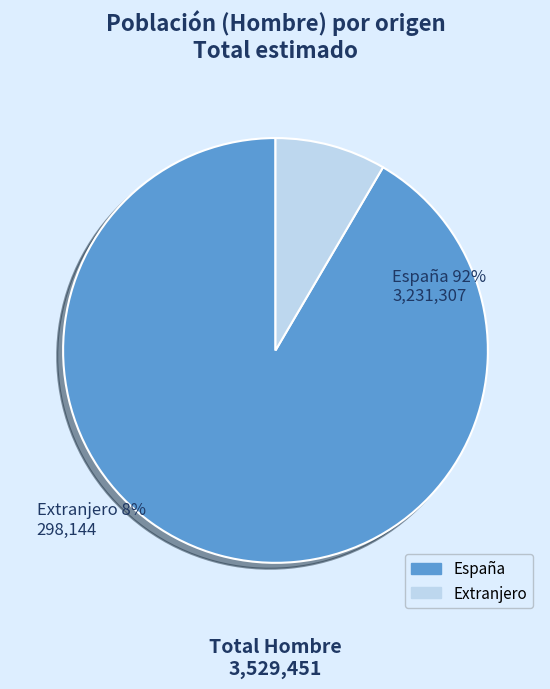

Rank the categories by value from lowest to highest.

Extranjero, España